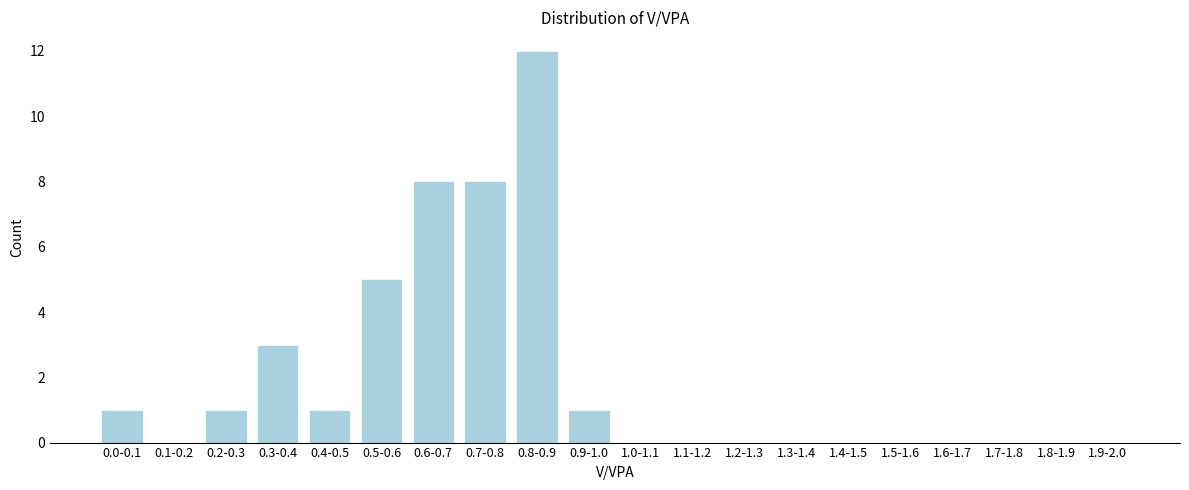

Reading left to right, list all the values displayed in this chart.

0.0-0.1=1	0.1-0.2=0	0.2-0.3=1	0.3-0.4=3	0.4-0.5=1	0.5-0.6=5	0.6-0.7=8	0.7-0.8=8	0.8-0.9=12	0.9-1.0=1	1.0-1.1=0	1.1-1.2=0	1.2-1.3=0	1.3-1.4=0	1.4-1.5=0	1.5-1.6=0	1.6-1.7=0	1.7-1.8=0	1.8-1.9=0	1.9-2.0=0